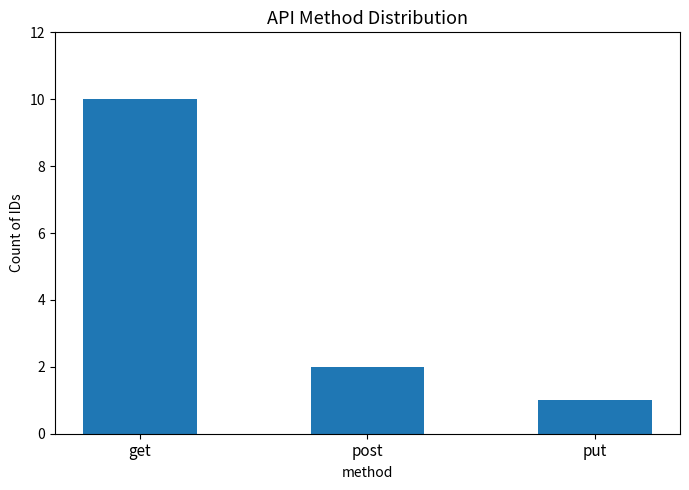

What is the value of the 1st bar from the left?

10